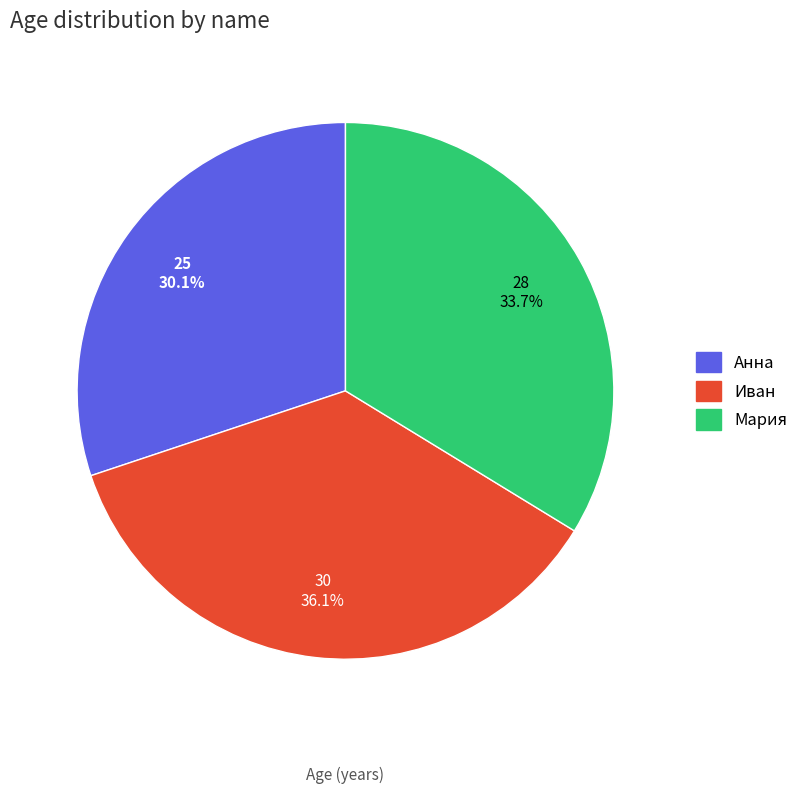

How many slices are in this pie chart?

3